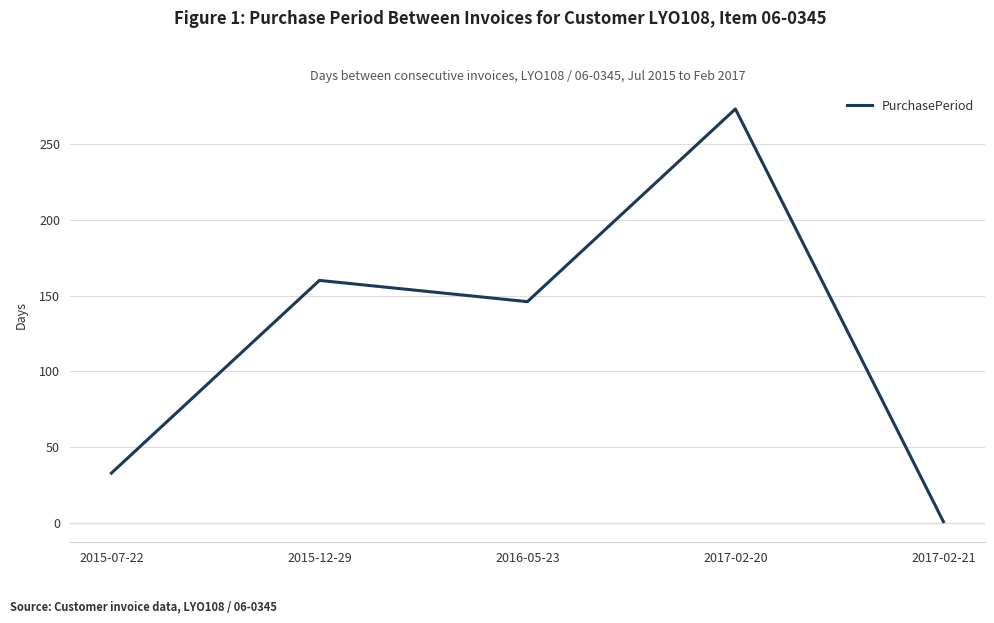

Which category has the lowest value across all series?

2017-02-21